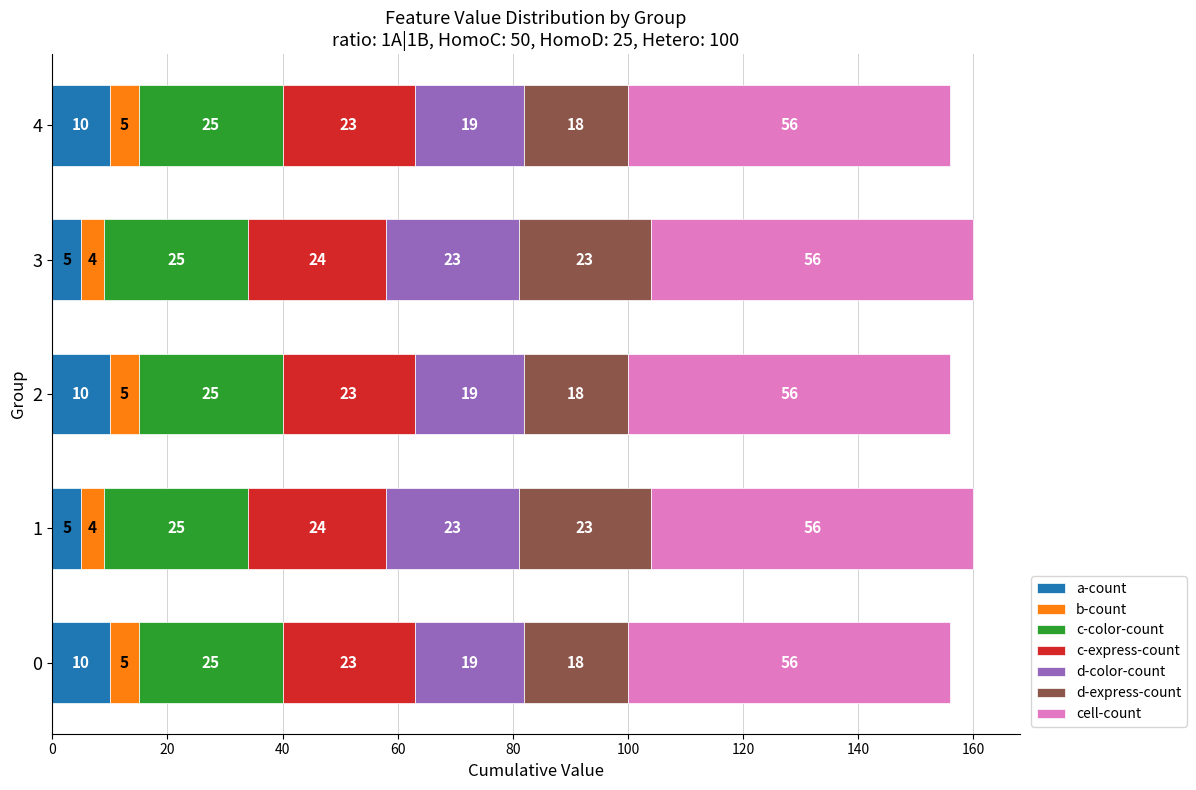

What is the difference between the second highest and second lowest values in the a-count series?

5